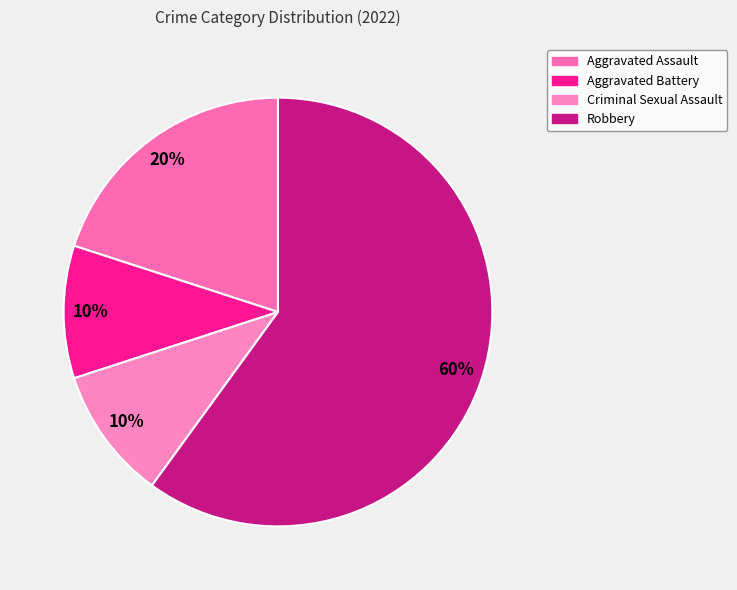

Is it true that Aggravated Assault is 20% of the pie?

True